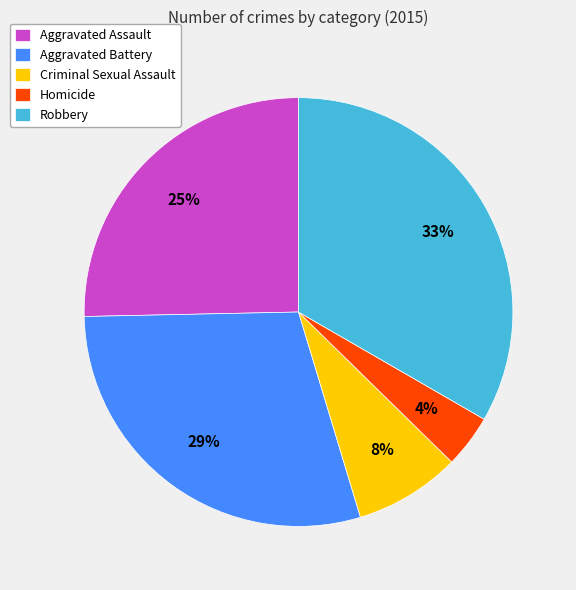

Is it true that Aggravated Battery is 43% of the pie?

False